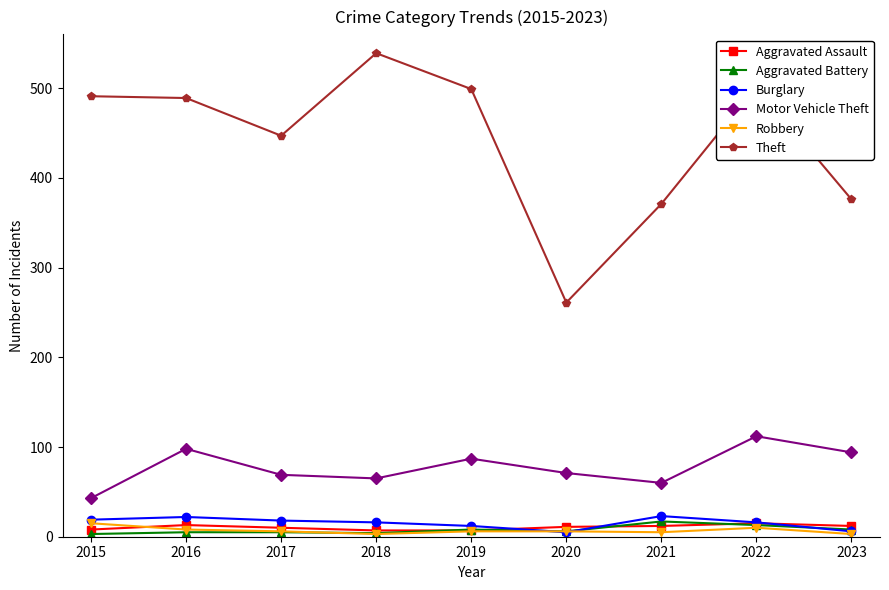

At which category does the chart reach its peak across all series?

2018